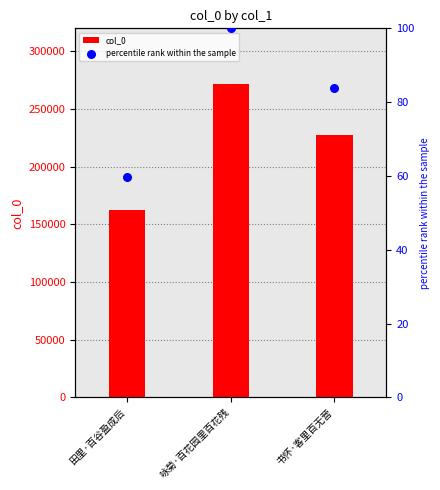

At which category is the sum across all series the highest?

咏菊·百花园里百花残